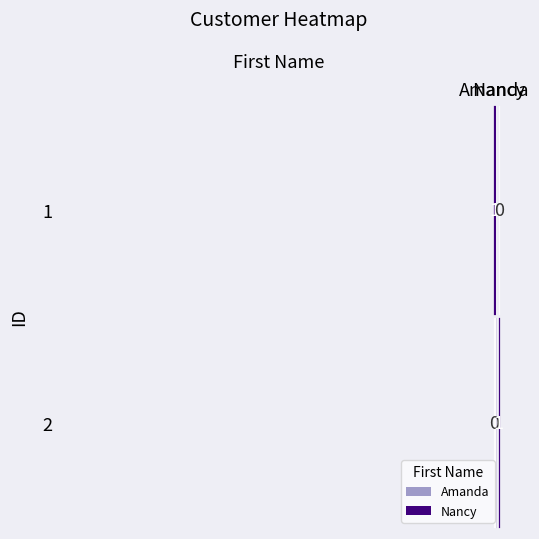

How many series are shown in this chart?

2